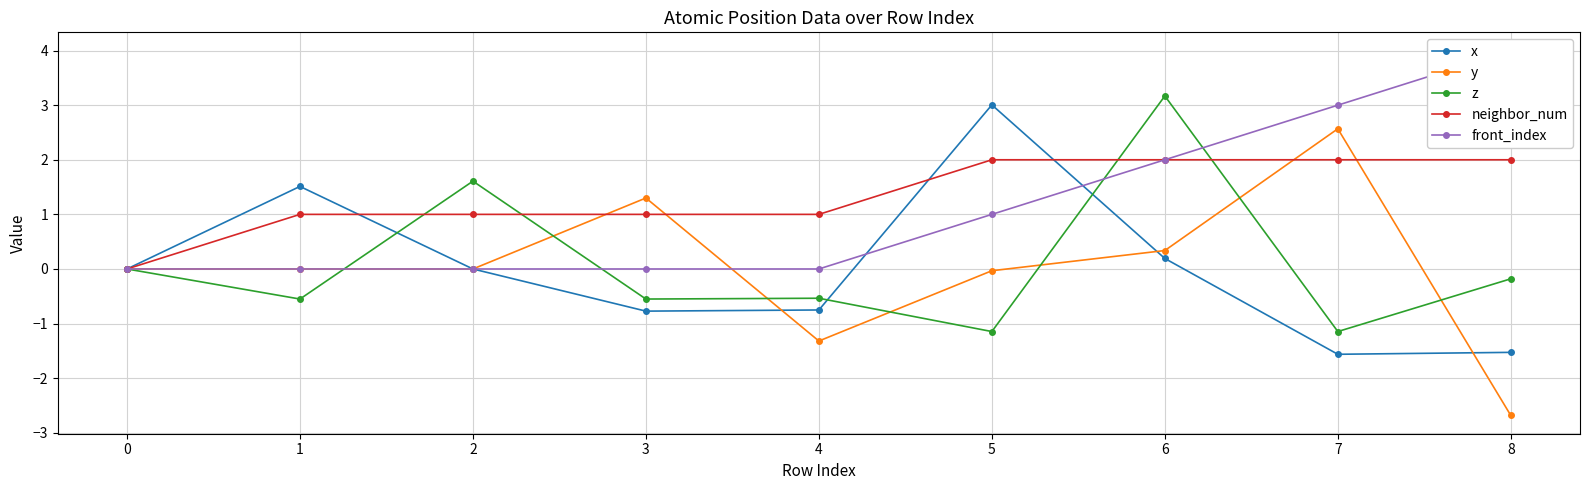

Is the value of x at 7 greater than the value of z at 0?

No